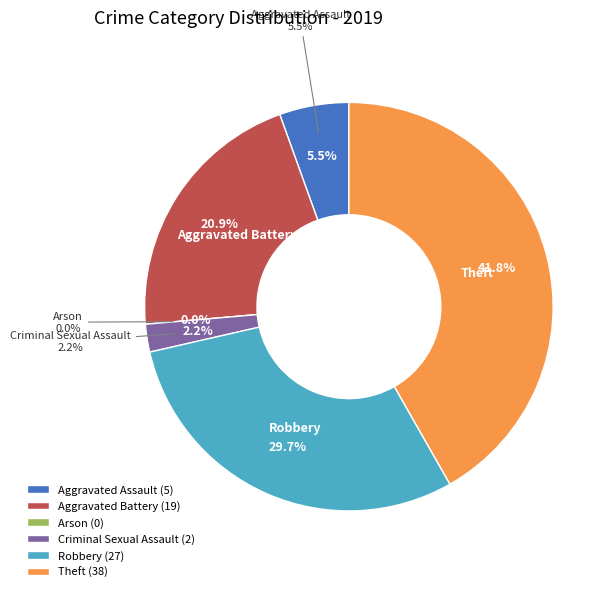

Rank the categories by value from highest to lowest.

Theft, Robbery, Aggravated Battery, Aggravated Assault, Criminal Sexual Assault, Arson